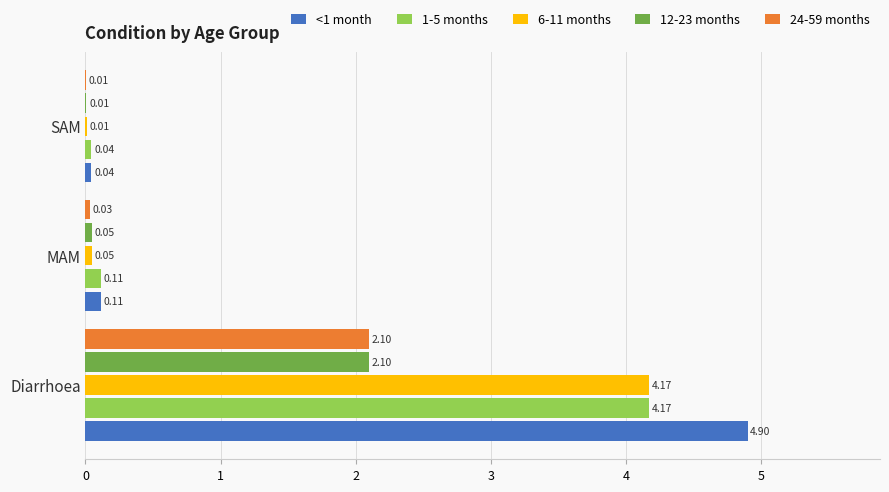

Which series has the largest total across all categories?

<1 month